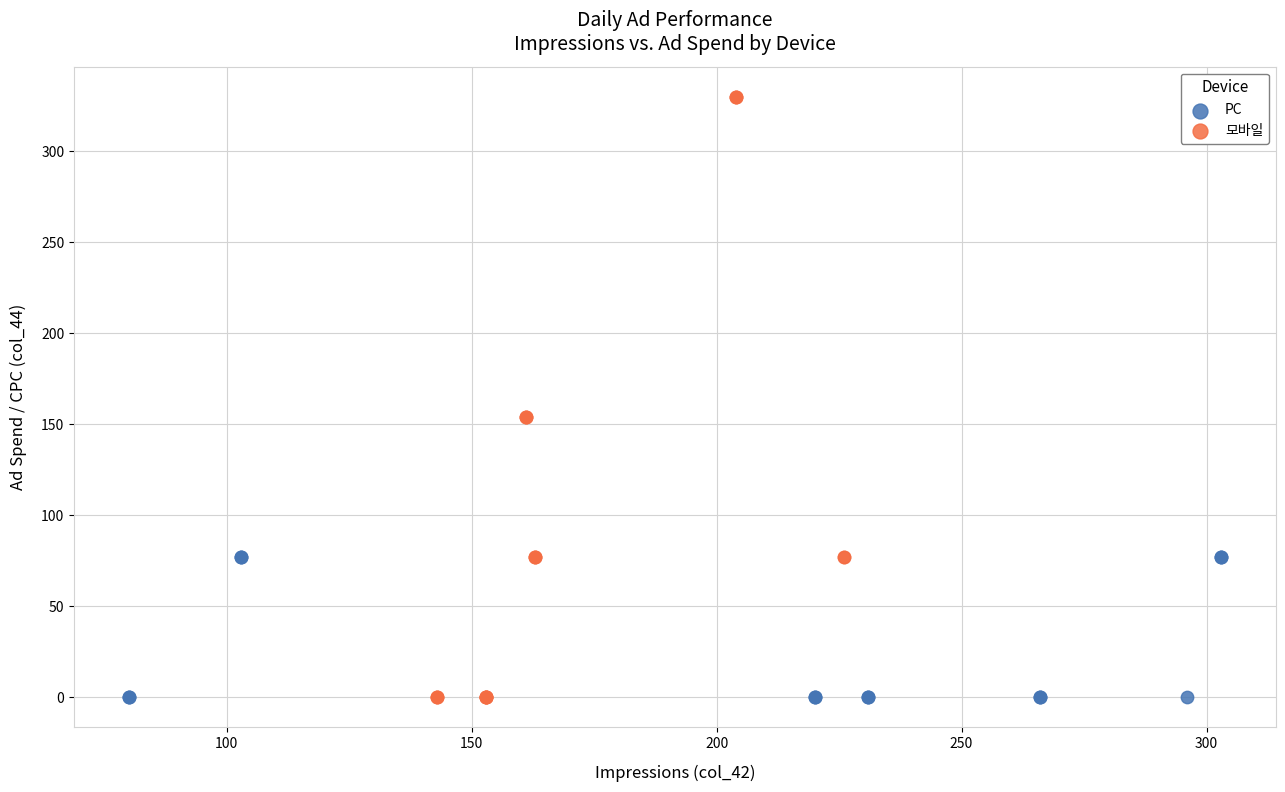

Which series has the largest Y range (max minus min)?

모바일